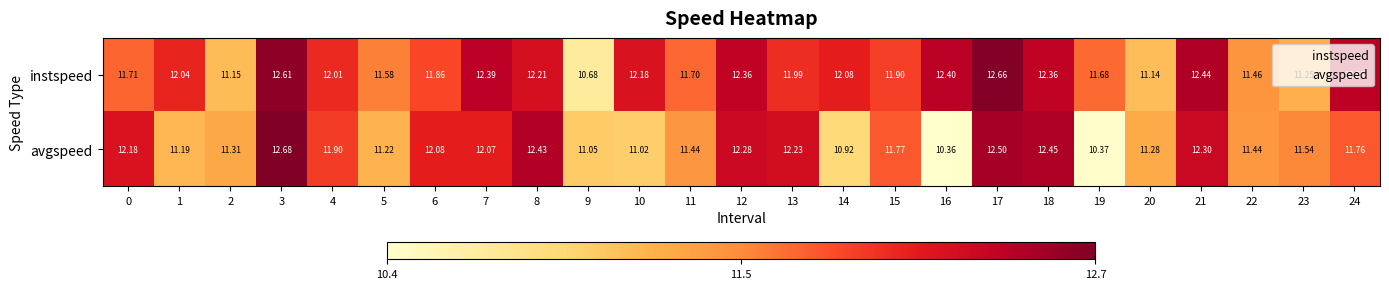

List the series in order of their peak value, highest first.

avgspeed, instspeed